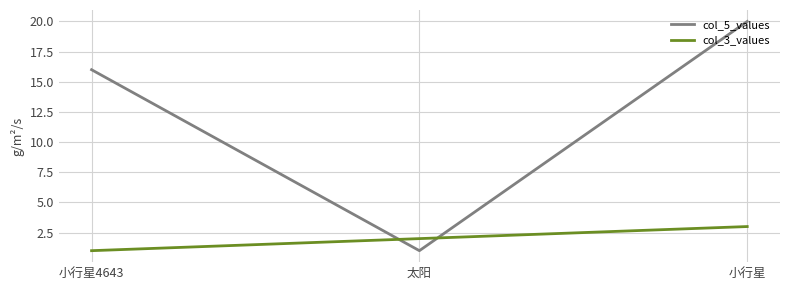

What is the maximum value shown in the chart?

20